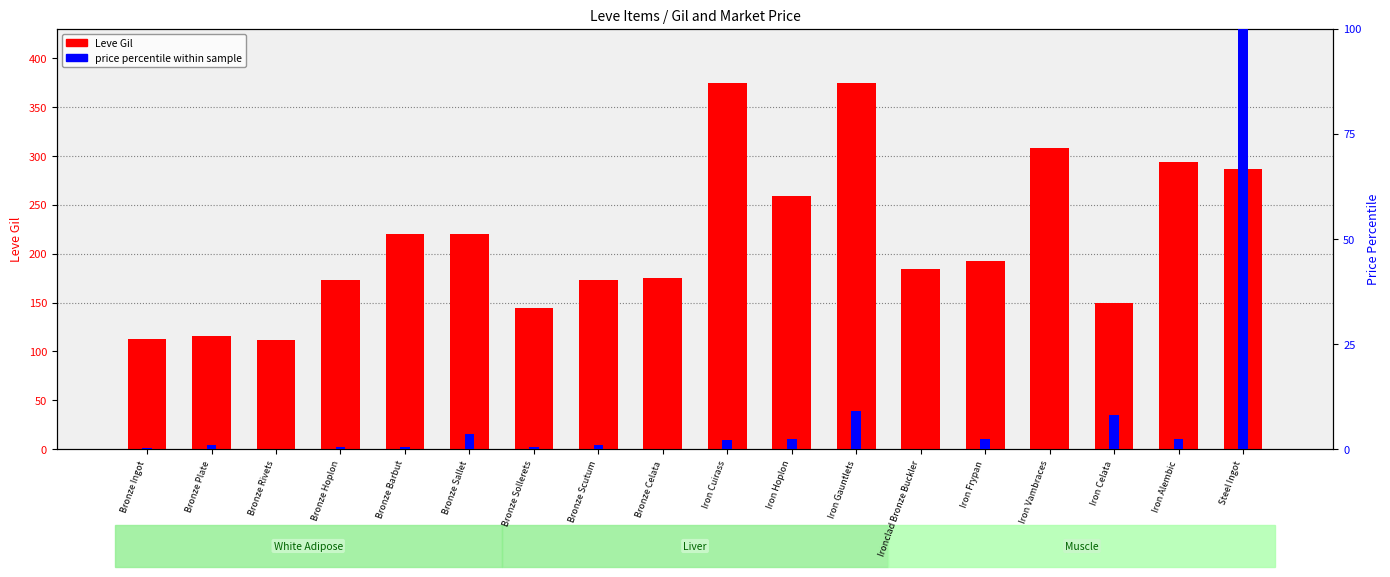

Which series changed the most between Bronze Rivets and Iron Cuirass?

Leve Gil